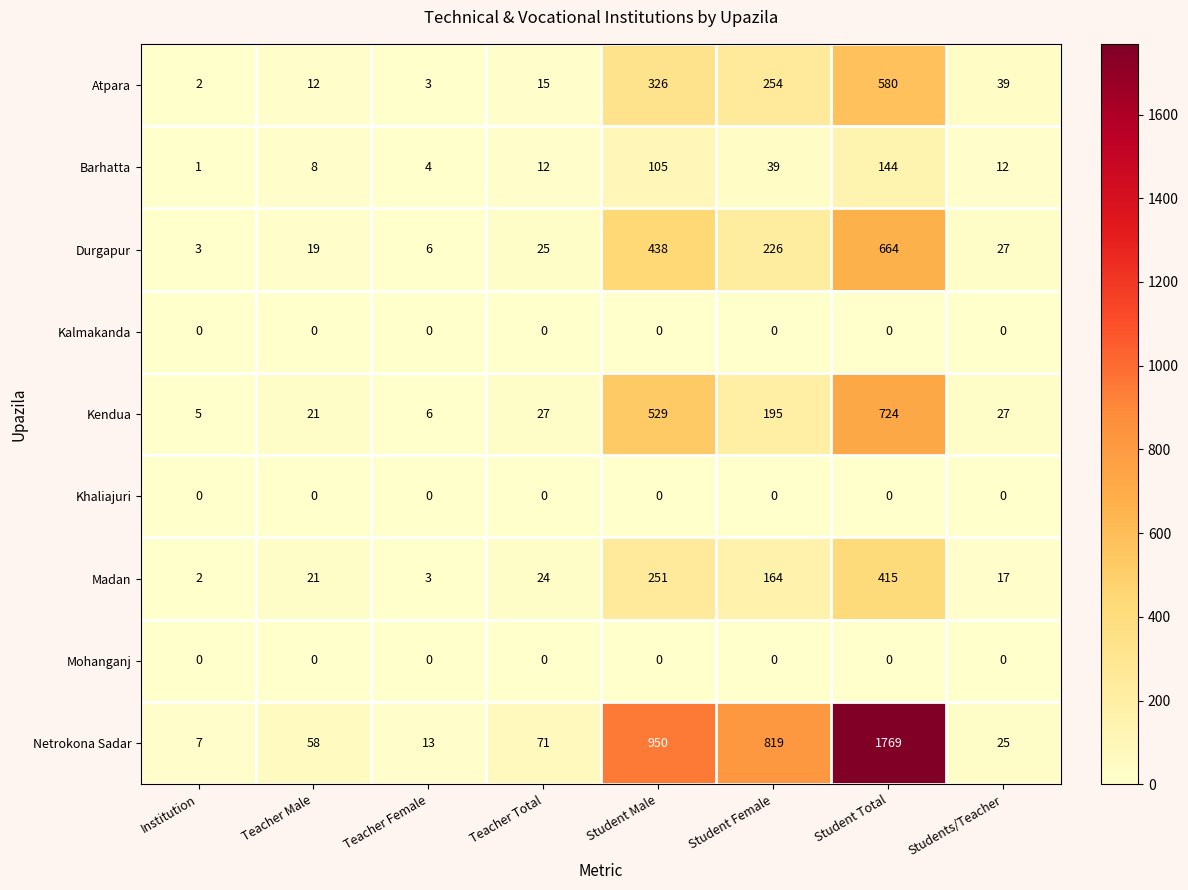

Rank the categories by Durgapur value from highest to lowest.

Student Total, Student Male, Student Female, Students/Teacher, Teacher Total, Teacher Male, Teacher Female, Institution